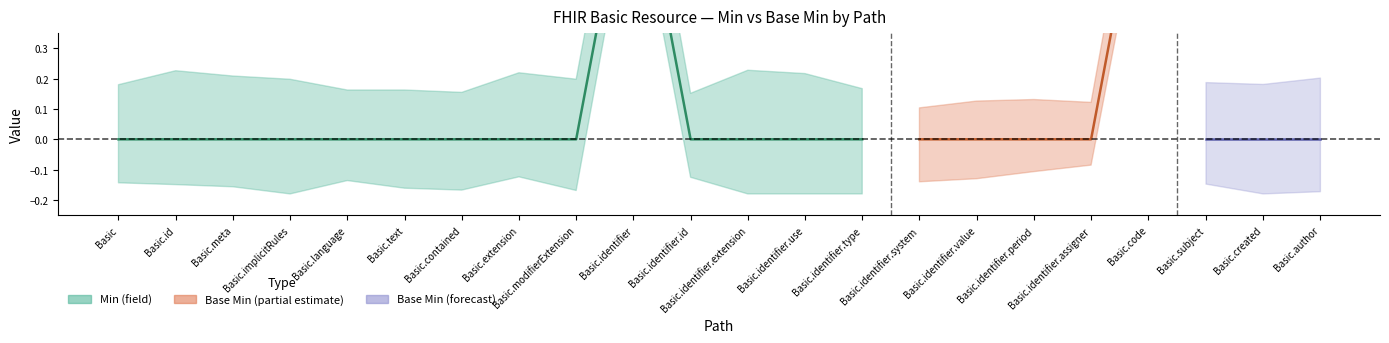

In Base Min, how many points are higher than both neighbors (excluding endpoints)?

1